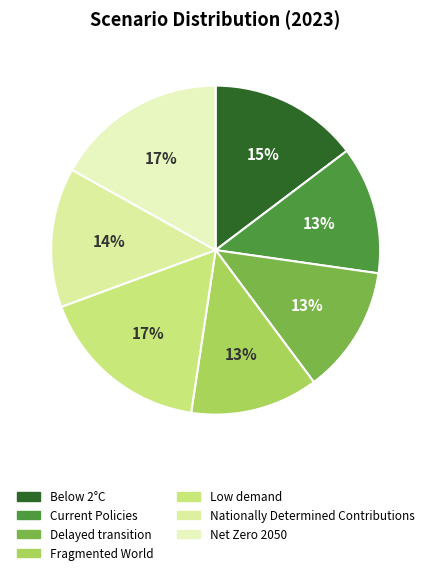

Do Below 2°C and Nationally Determined Contributions together represent more than half of the pie?

No